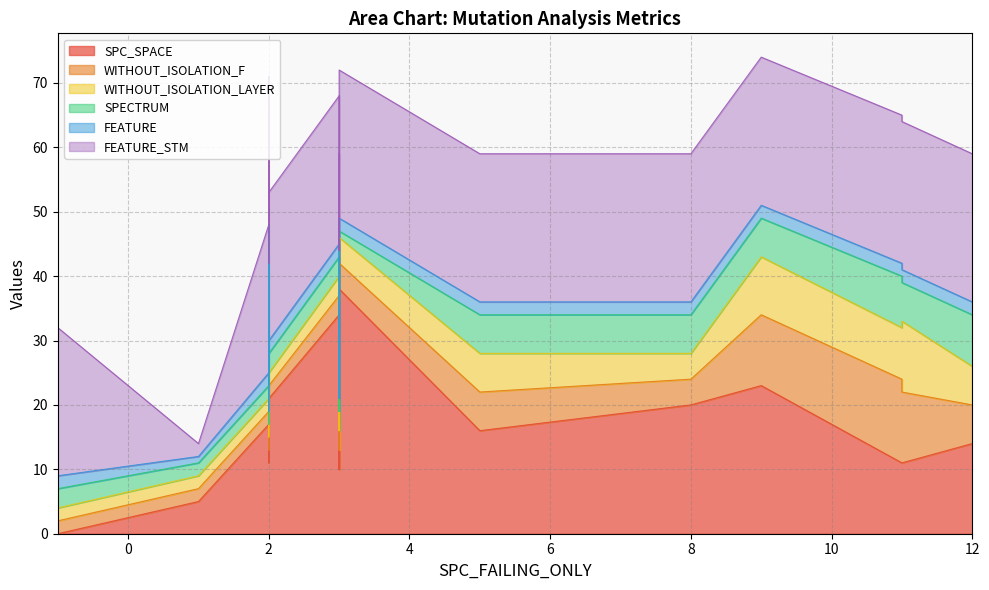

True or false: FEATURE and WITHOUT_ISOLATION_LAYER intersect in this chart.

False